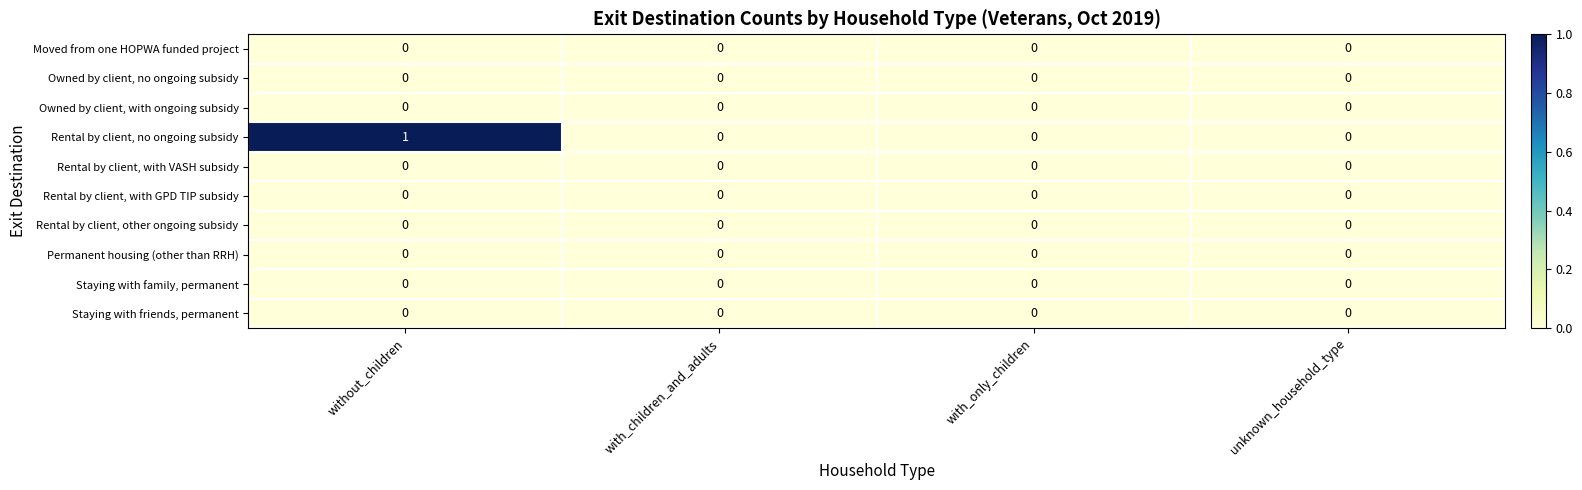

Which series changed the most between without_children and with_children_and_adults?

Rental by client, no ongoing subsidy